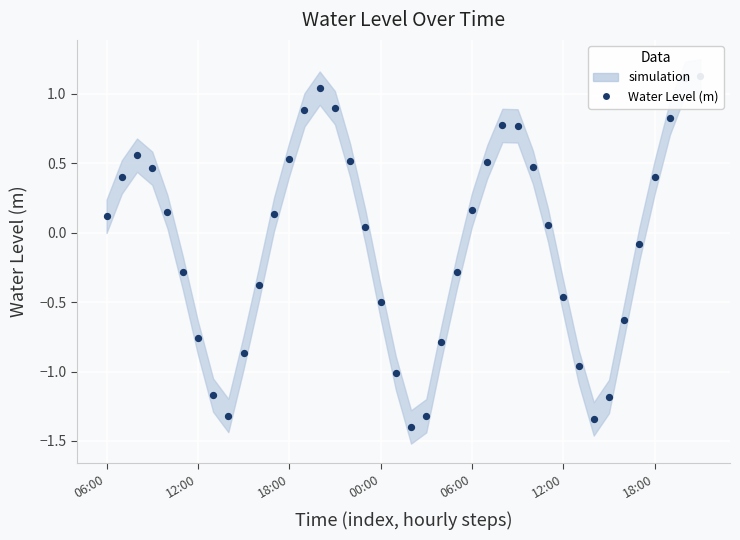

What is the change in value from 27 to 30?

-1.2